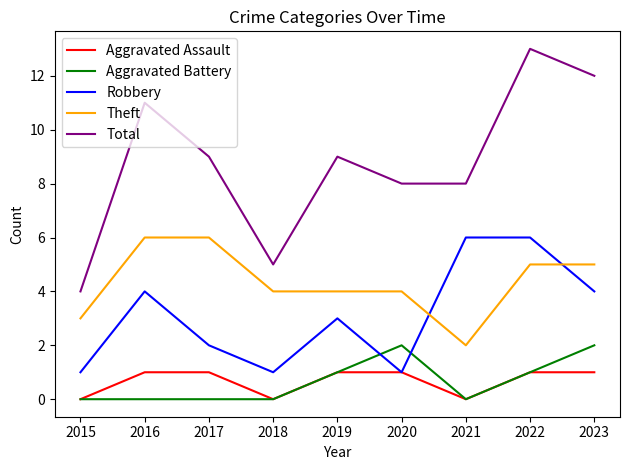

Reading right to left, transcribe all the data shown in this chart.

Aggravated Assault: 2023=1	2022=1	2021=0	2020=1	2019=1	2018=0	2017=1	2016=1	2015=0
Aggravated Battery: 2023=2	2022=1	2021=0	2020=2	2019=1	2018=0	2017=0	2016=0	2015=0
Robbery: 2023=4	2022=6	2021=6	2020=1	2019=3	2018=1	2017=2	2016=4	2015=1
Theft: 2023=5	2022=5	2021=2	2020=4	2019=4	2018=4	2017=6	2016=6	2015=3
Total: 2023=12	2022=13	2021=8	2020=8	2019=9	2018=5	2017=9	2016=11	2015=4